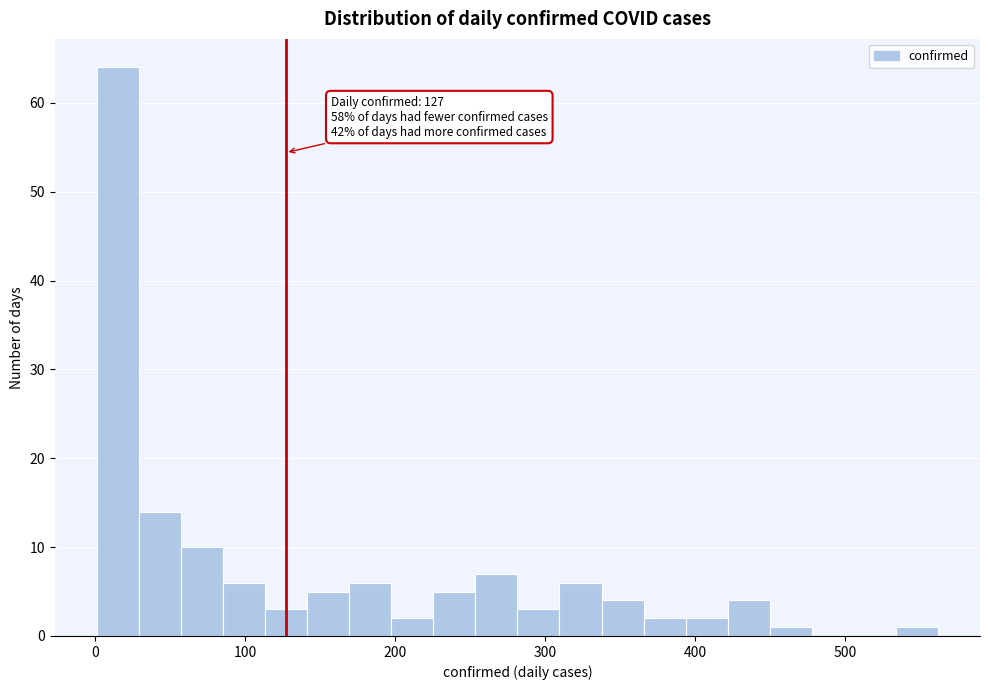

Around what value on the x-axis is the tallest bar? Give the approximate position of its centre, as read against the axis.

20